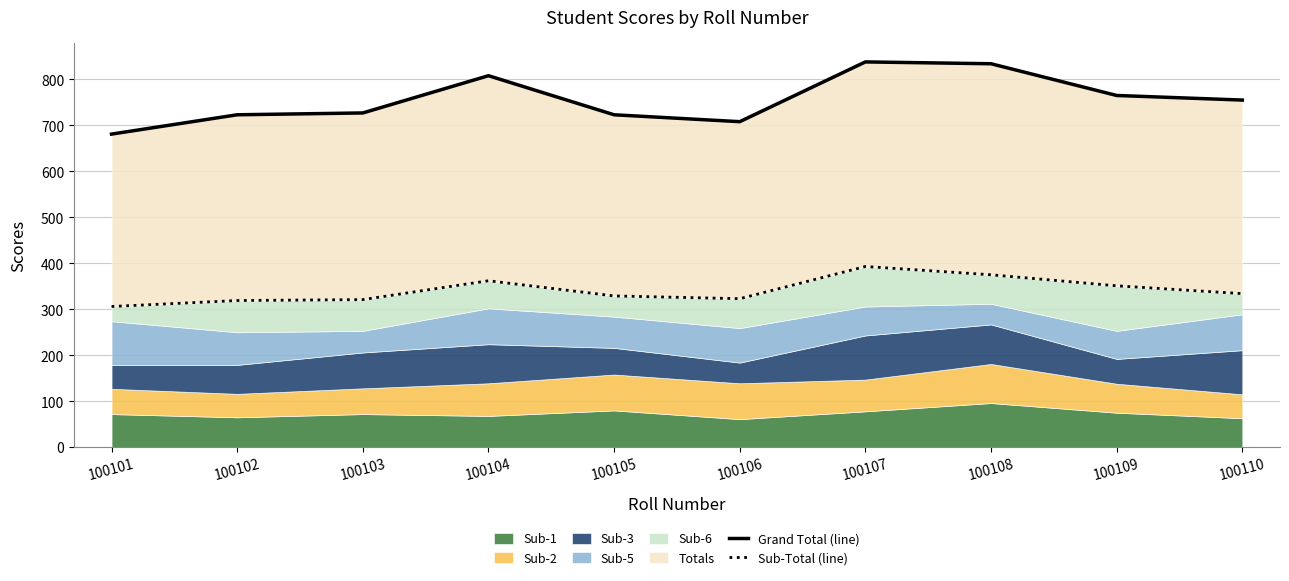

What is the sum of the Sub-Total (line) values at 100109 and 100104?

713